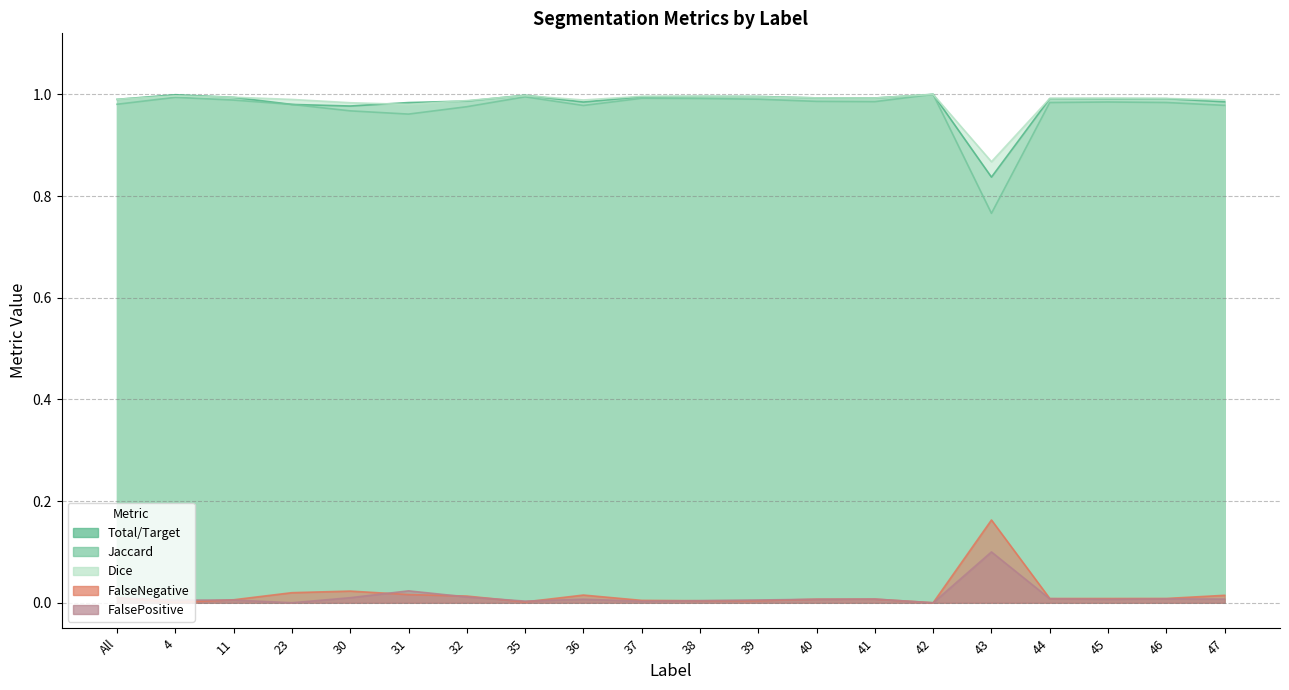

What are all the series names shown in the legend?

Total/Target, Jaccard, Dice, FalseNegative, FalsePositive